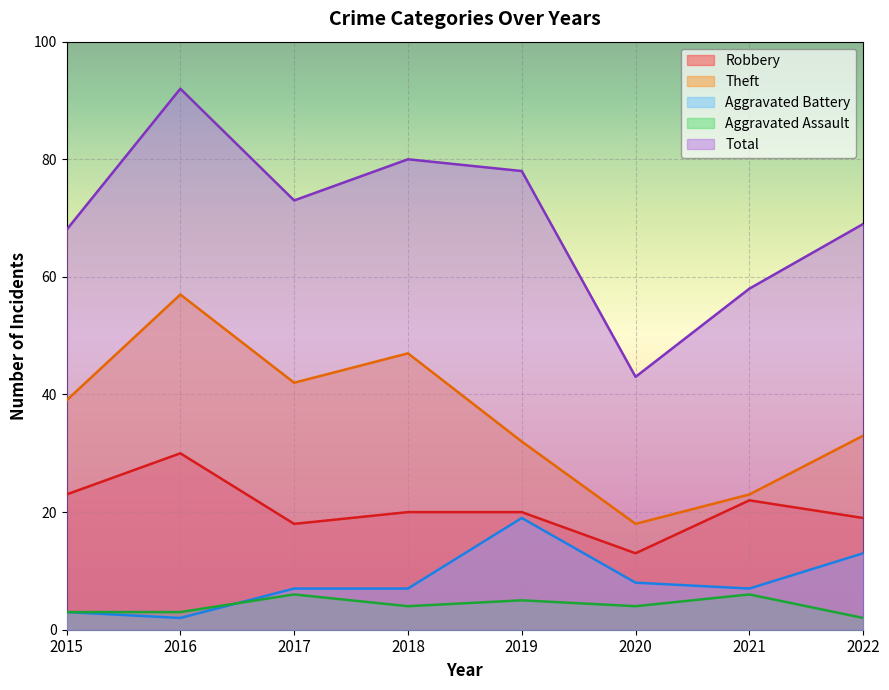

What is the value of the Robbery point at the 3rd from the left?

18